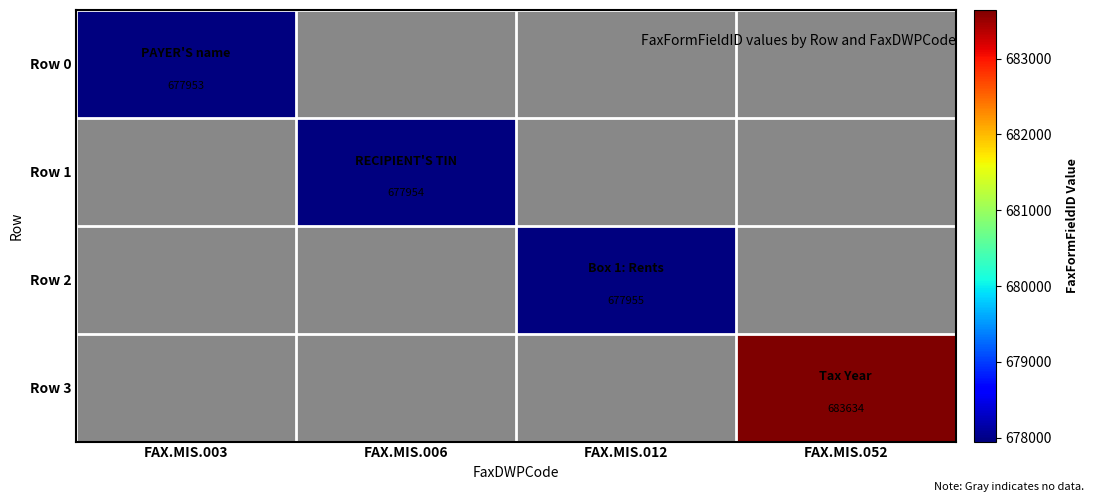

The Row 3 series shows 944265 at FAX.MIS.052. True or false?

False